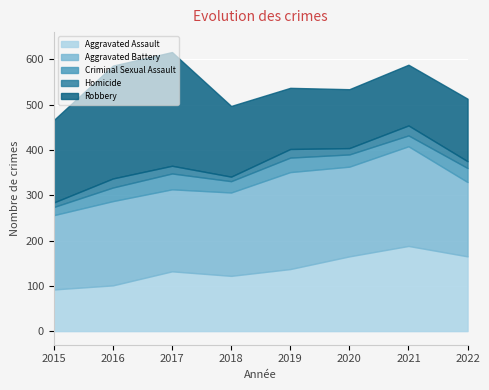

What is the value of the Robbery point at the 5th from the left?

135